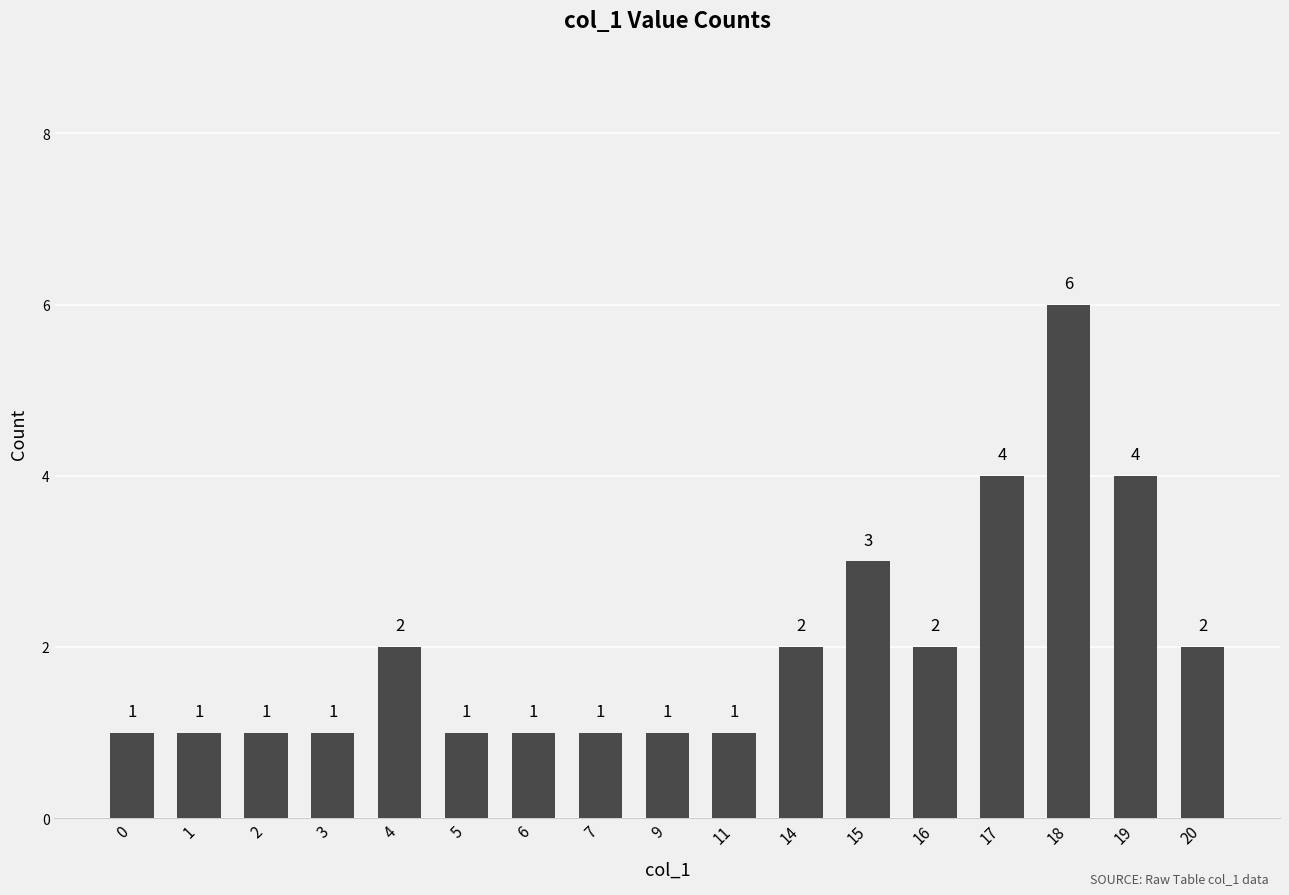

The chart shows a value of 2 at 0. True or false?

False